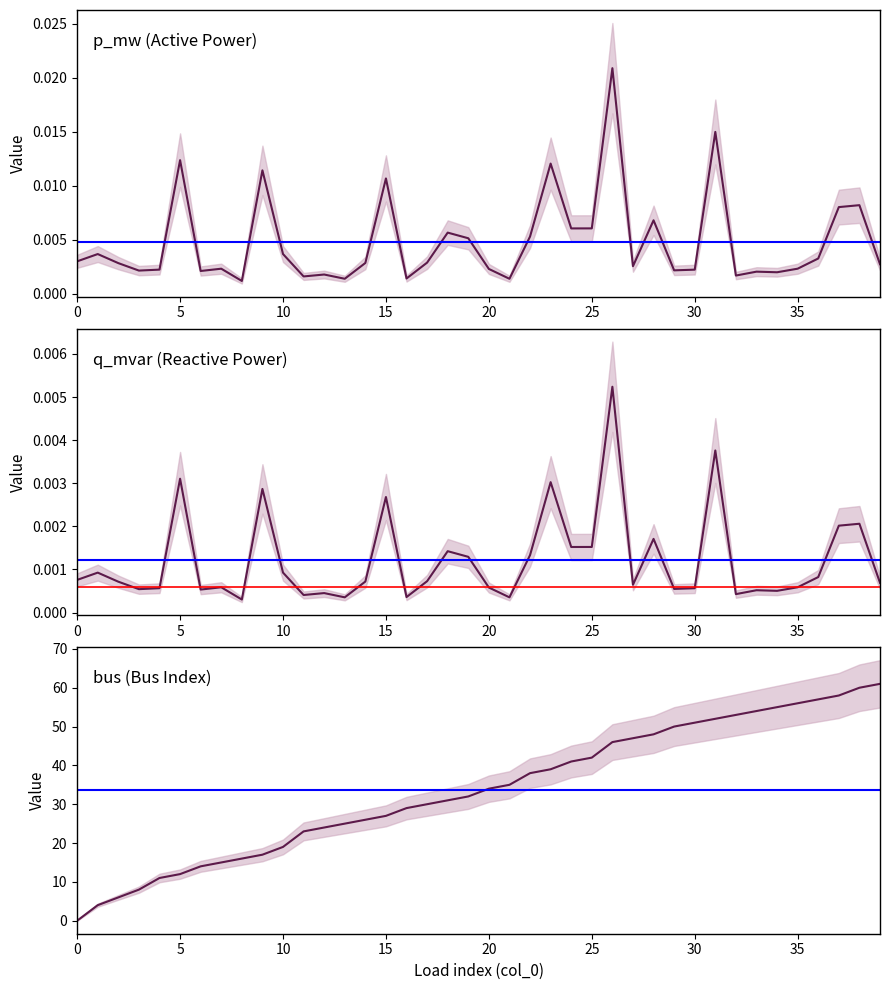

What are all the series names shown in the legend?

p_mw, q_mvar, bus